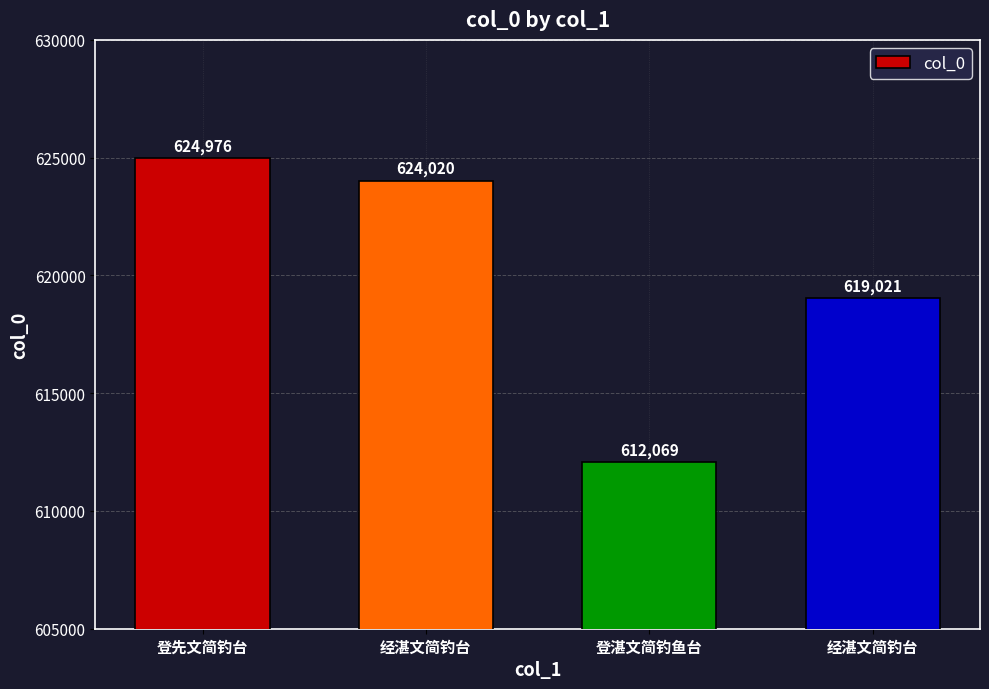

Is it true that the value at 经湛文简钓台 is 624020?

True